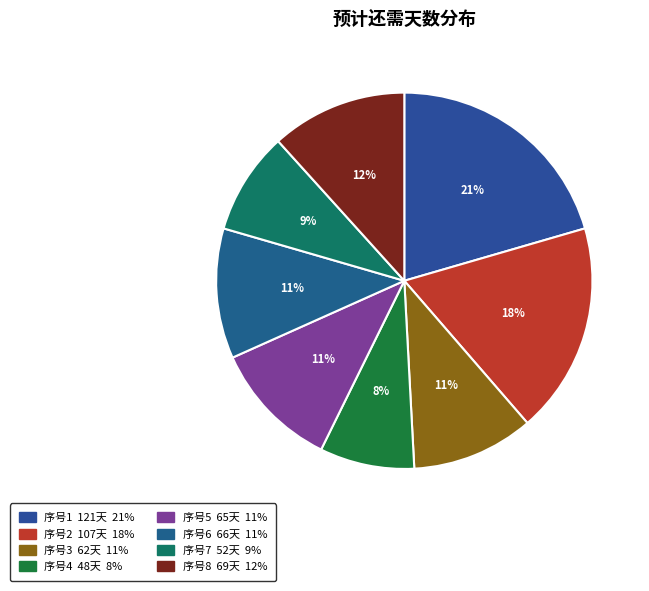

Which slice is the smallest?

序号4 48天 8%